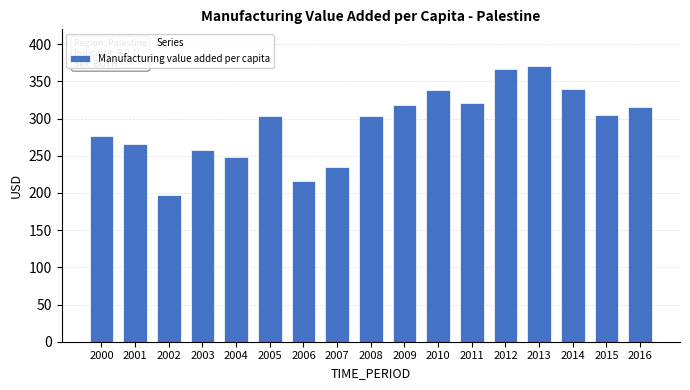

What is the difference between the maximum and minimum values?

173.7